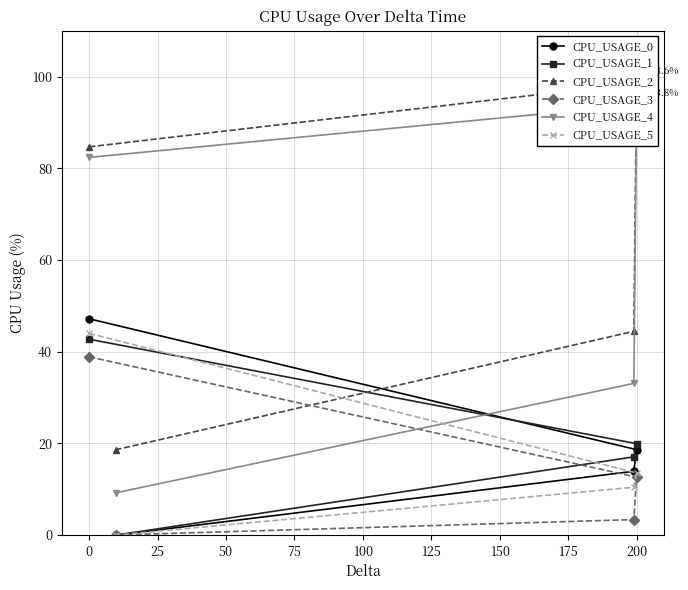

What is the difference between the maximum and second lowest values in the CPU_USAGE_3 series?

35.5